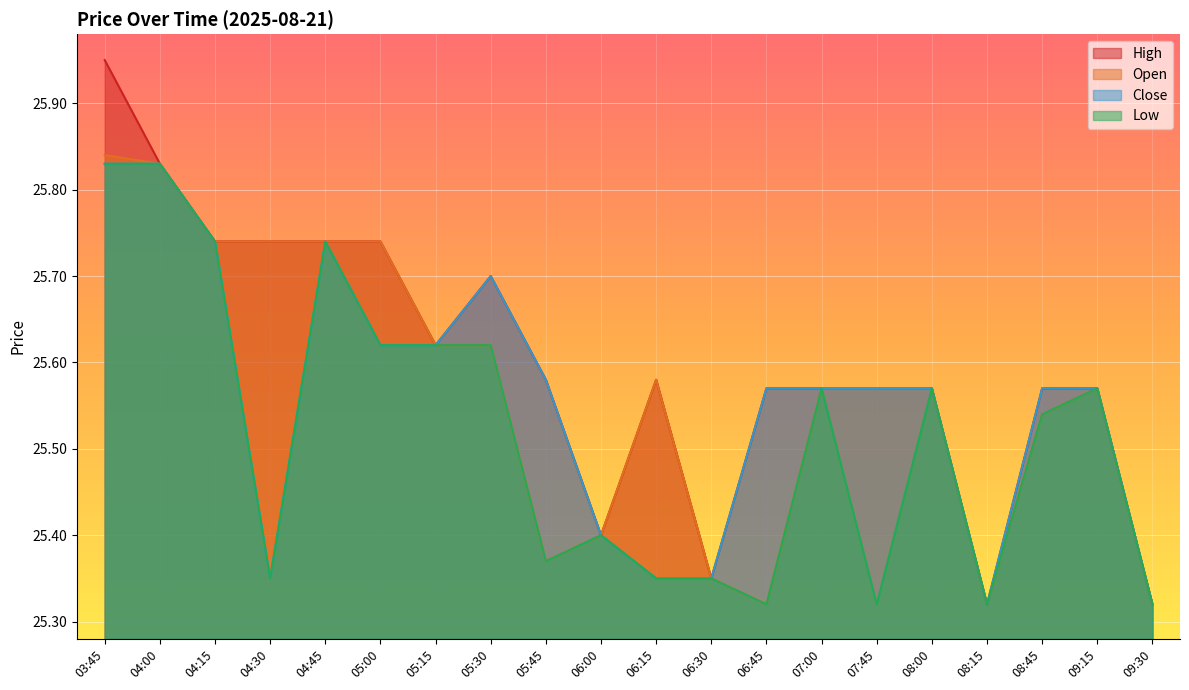

List the series in order of their peak value, lowest first.

Close, Low, Open, High